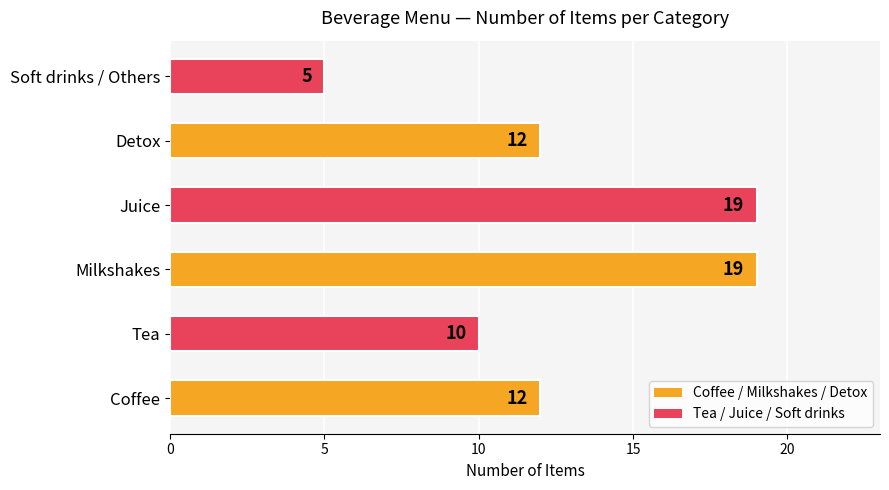

What is the approximate value at Coffee?

12